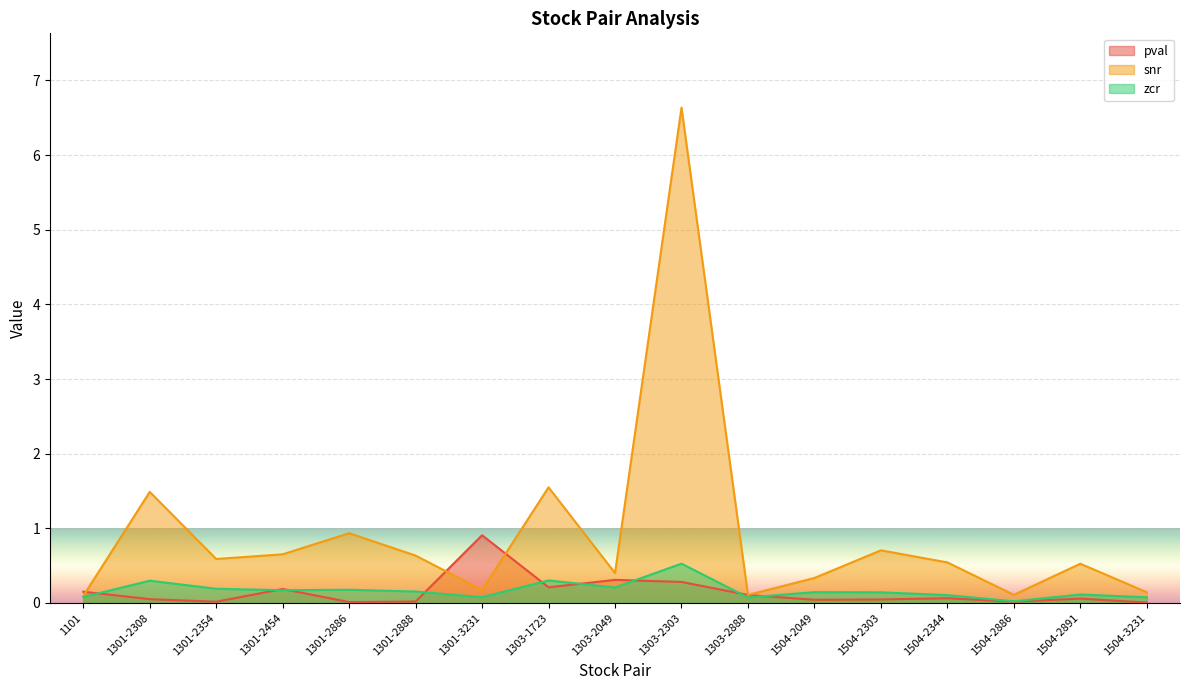

The value of pval at 1303-2303 is 0.3. True or false?

True